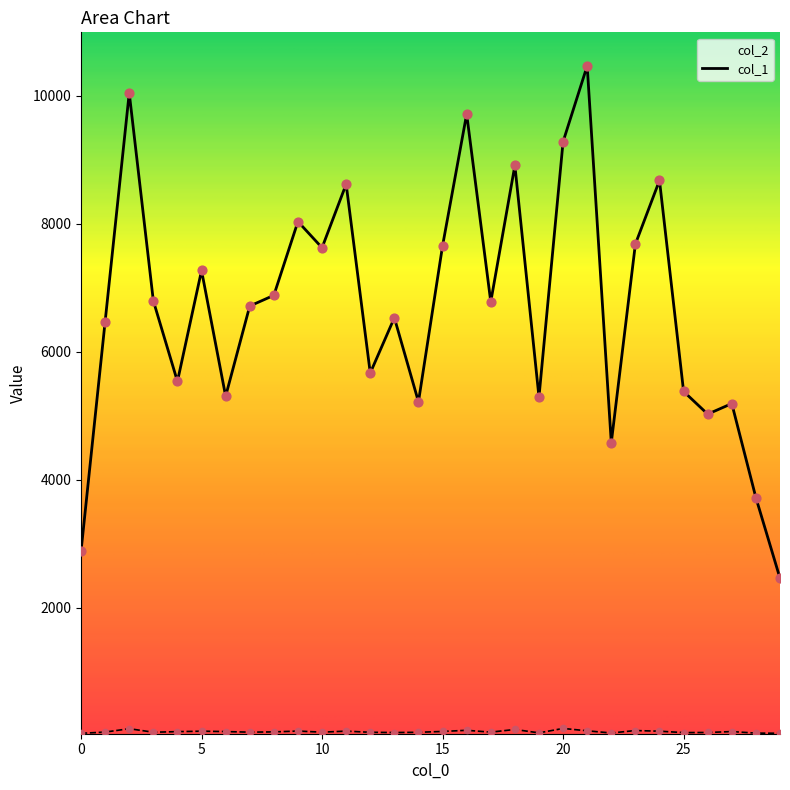

Which series has the largest total across all categories?

col_2